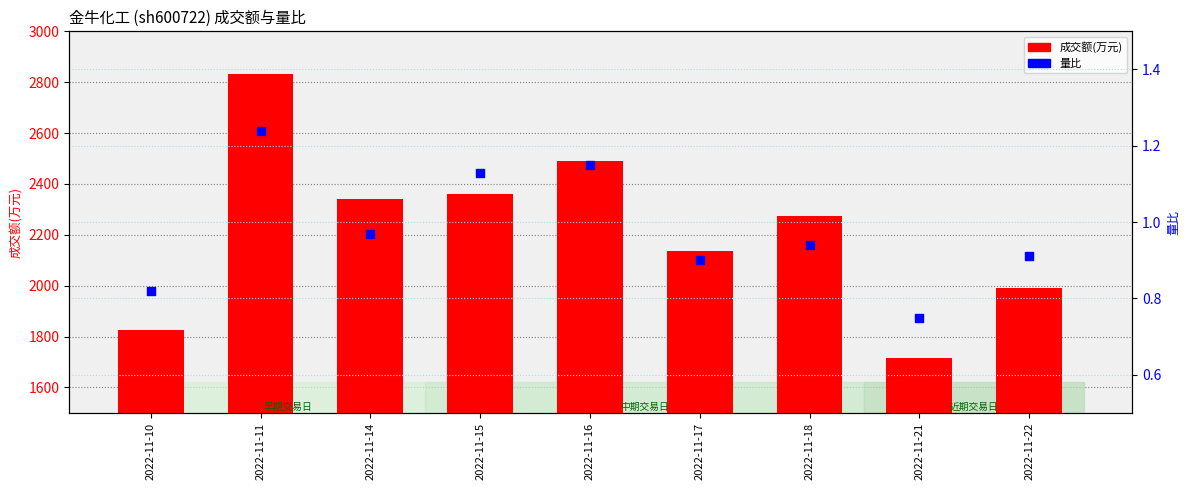

Which series reaches the maximum Y coordinate?

成交额(万元)